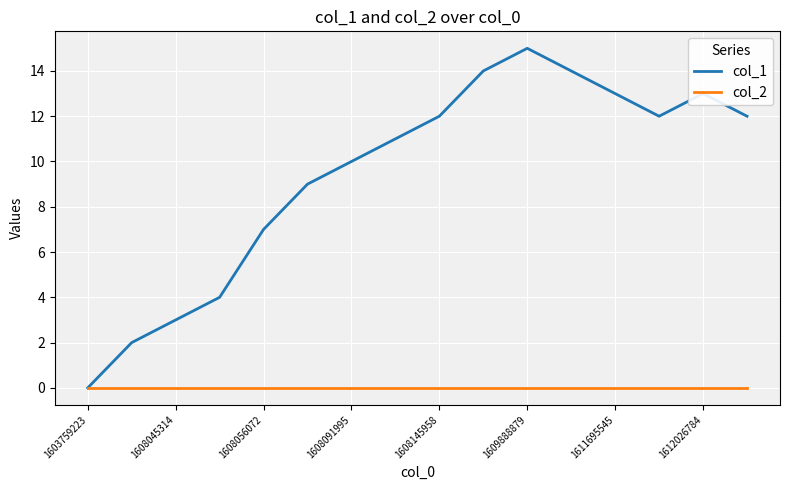

Which series has the widest spread of values?

col_1